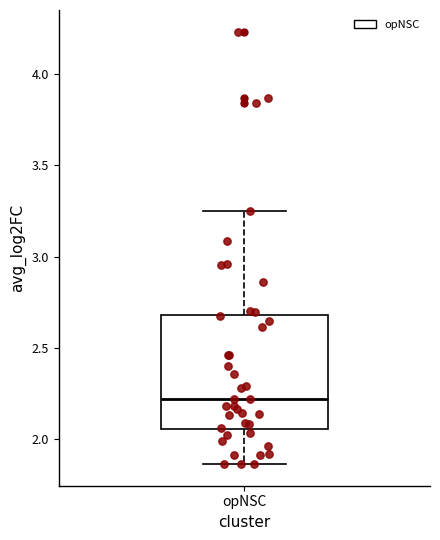

Transcribe this box plot: give where the median line is, the range the box spans, and where the two whiskers end, as read against the y-axis. The values are not printed on the chart, so give them approximately, as read against the axis.

median 2.20, box 2.05 to 2.70, whiskers 1.85 to 3.25